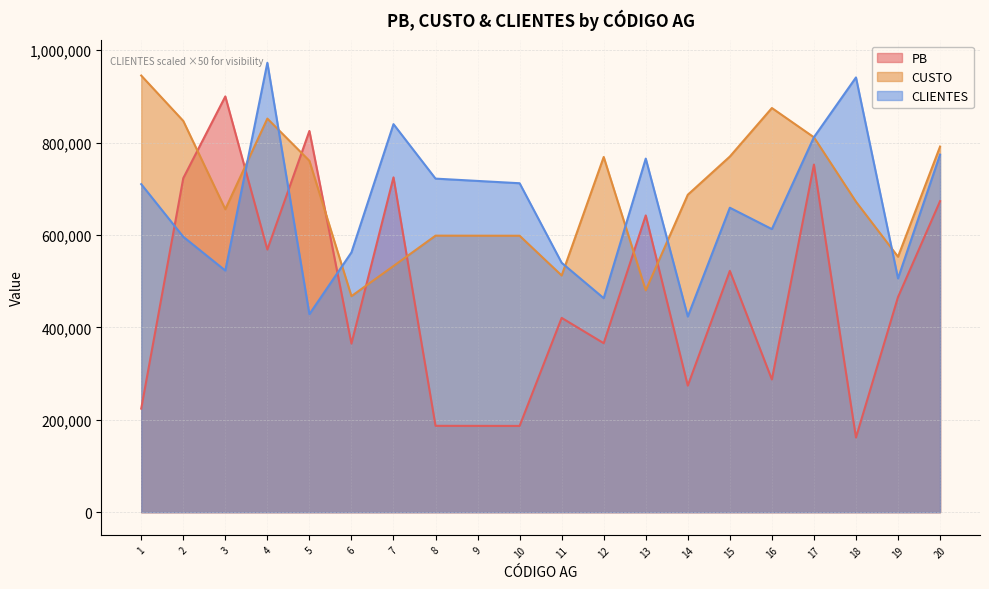

What is the difference between the second highest and minimum values in the CUSTO series?

407228